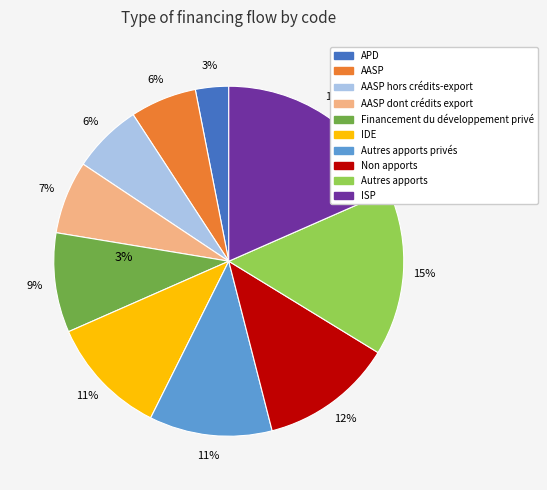

Combined, what portion of the pie is AASP and APD?

9.2%